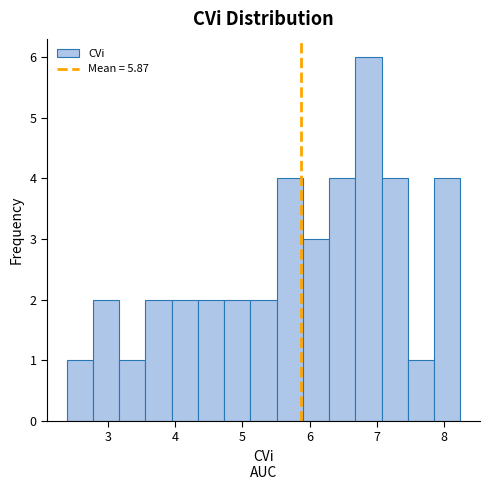

Read against the x-axis, roughly where is the centre of the tallest bar?

6.9